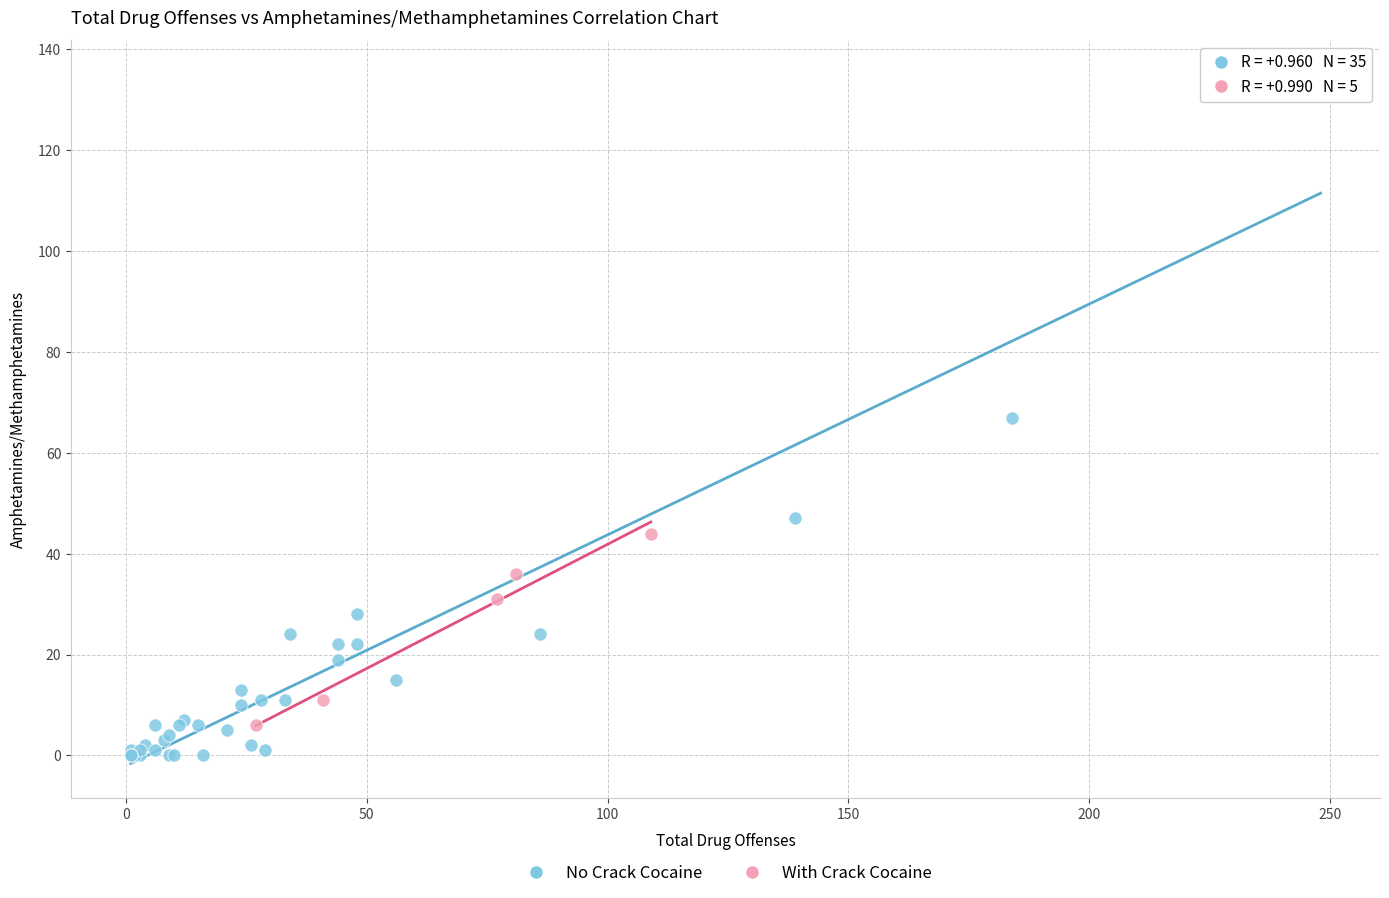

Which series has the widest spread of Y values?

No Crack Cocaine